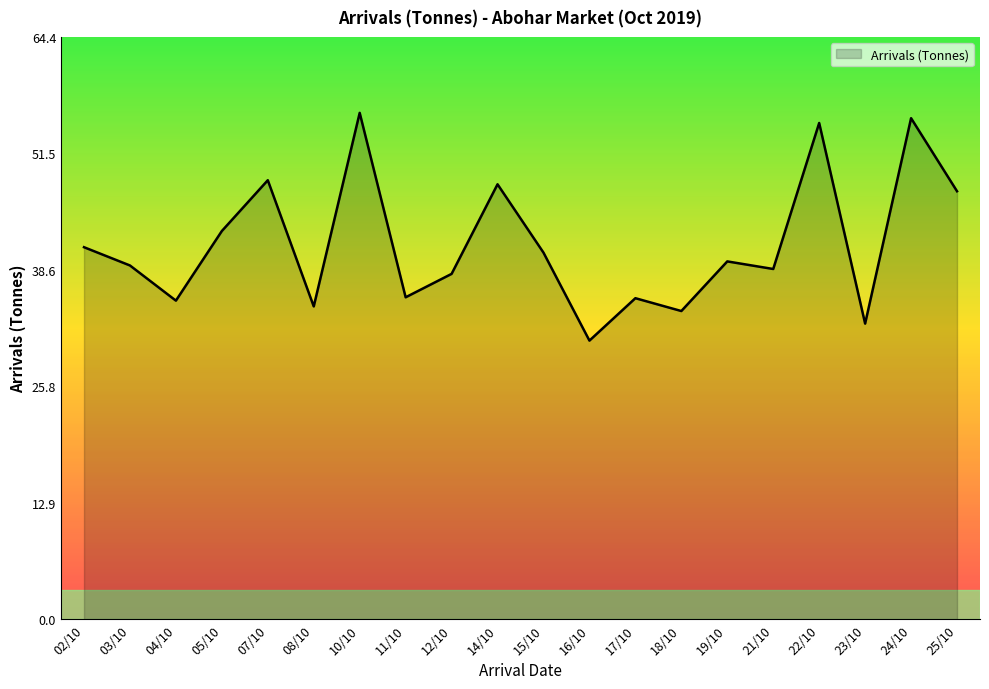

Which label corresponds to the largest value in the chart?

10/10